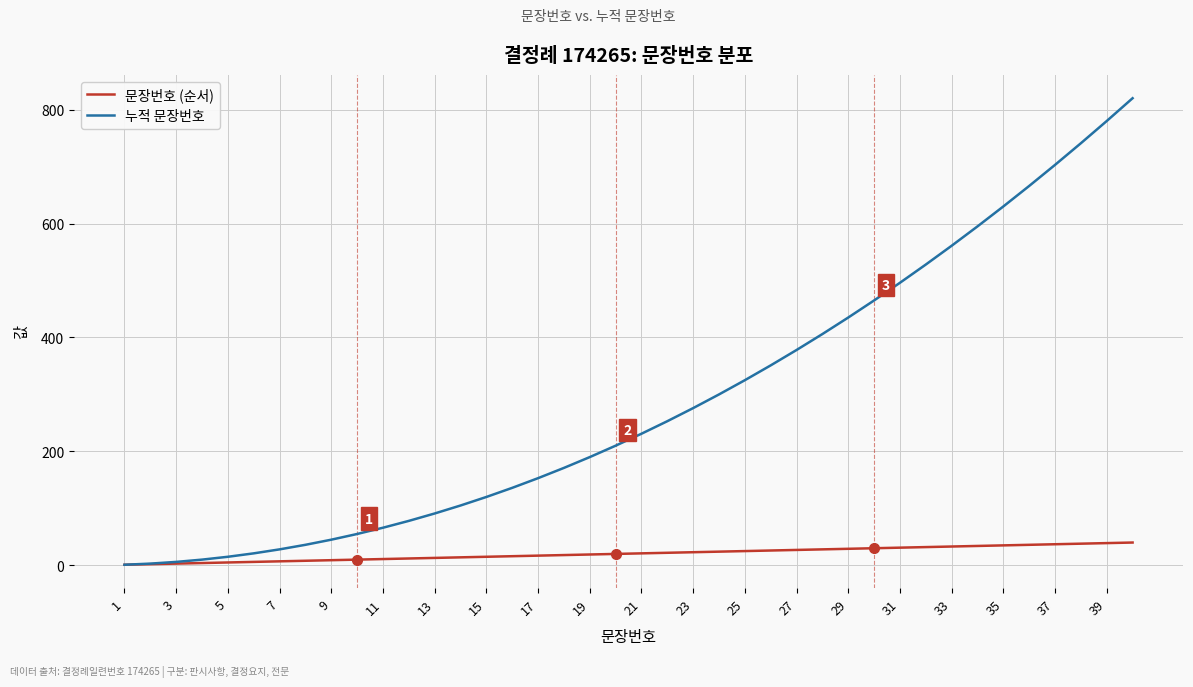

Which series has the largest total across all categories?

누적 문장번호